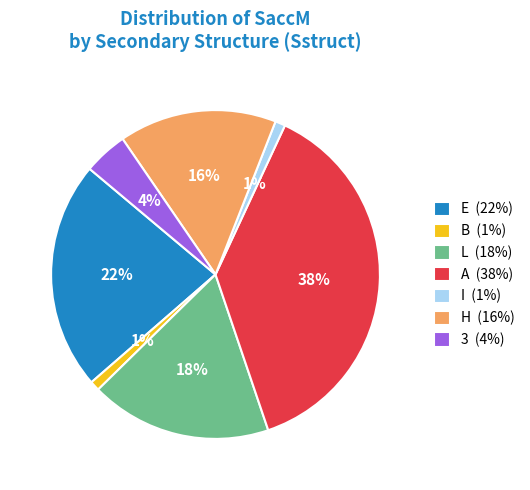

Does 3 represent more than half of the total?

No